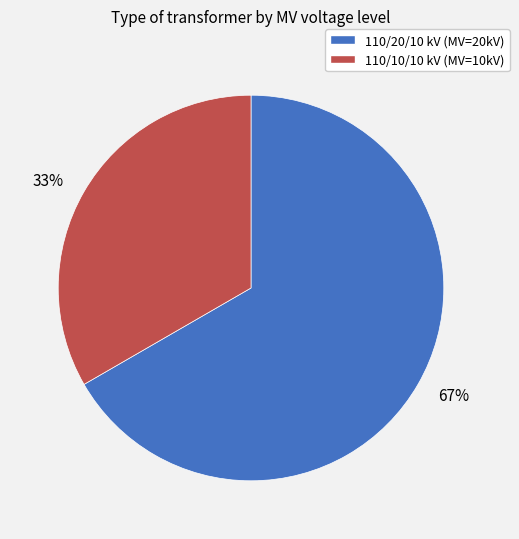

Is it true that 67% is 67% of the pie?

True